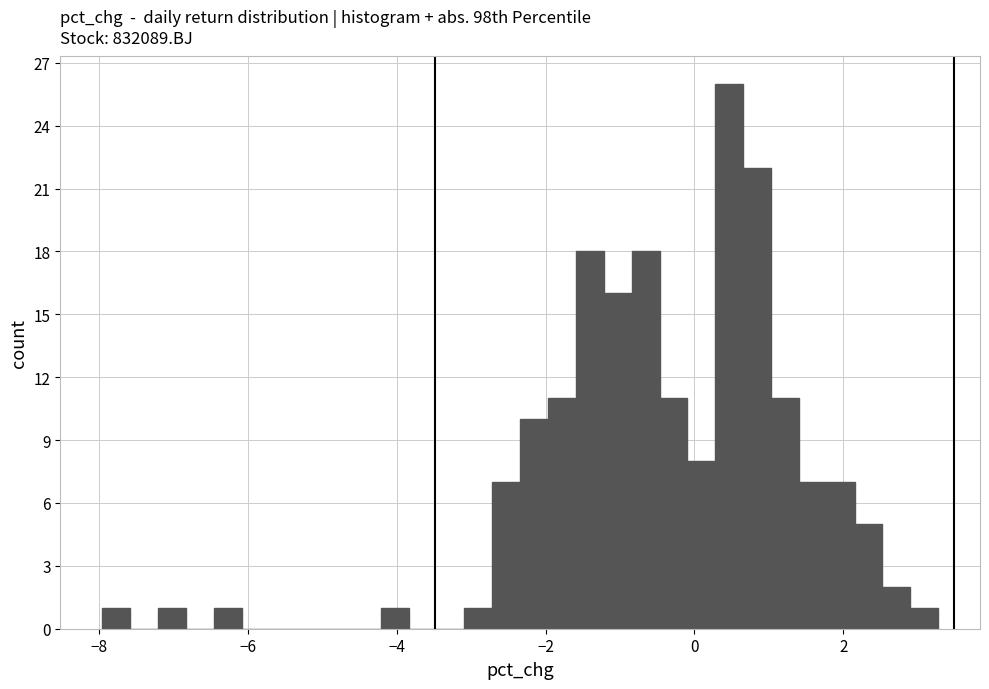

Around what value on the x-axis is the tallest bar? Give the approximate position of its centre, as read against the axis.

0.4